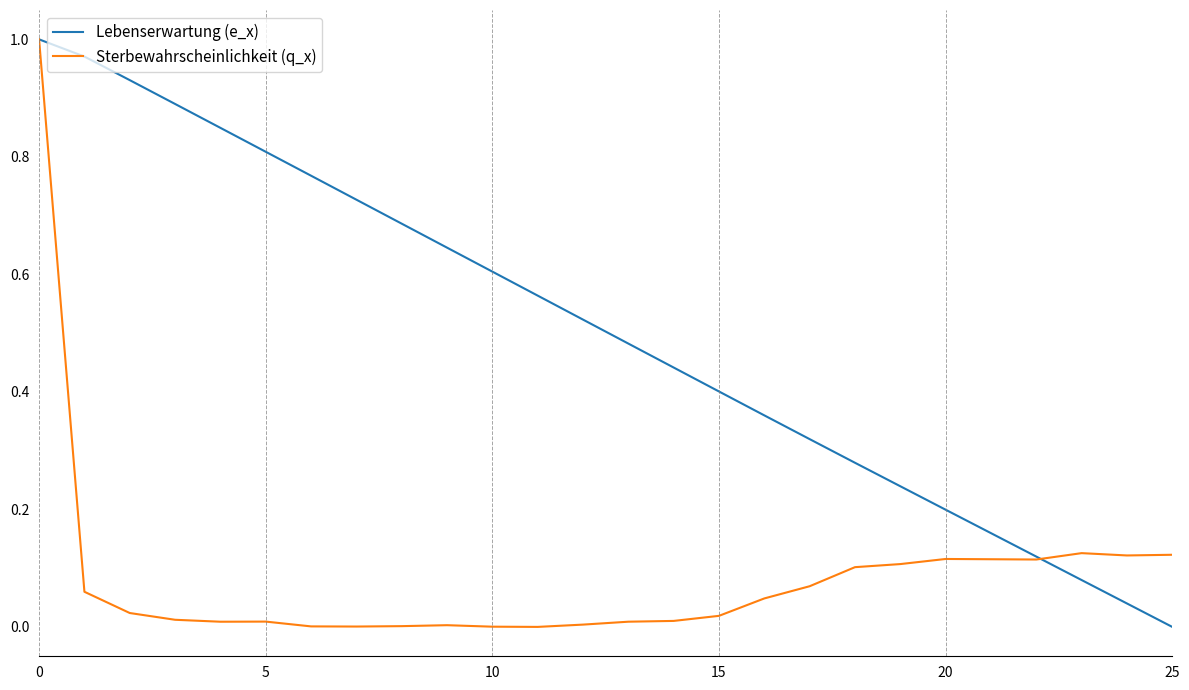

Rank the series by their average value, from highest to lowest.

Lebenserwartung (e_x), Sterbewahrscheinlichkeit (q_x)